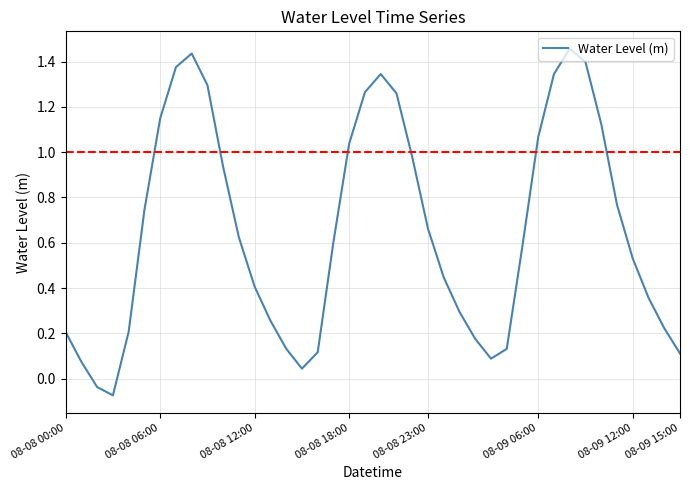

Does the chart have visible grid lines?

Yes